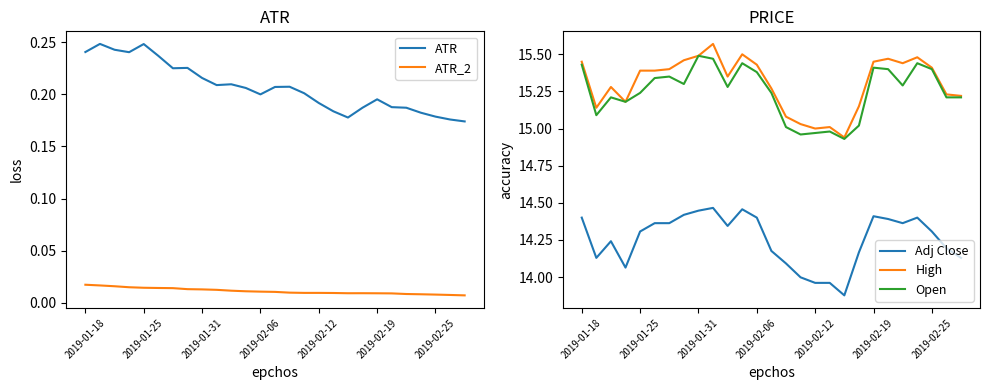

True or false: Open and Adj Close intersect in this chart.

False